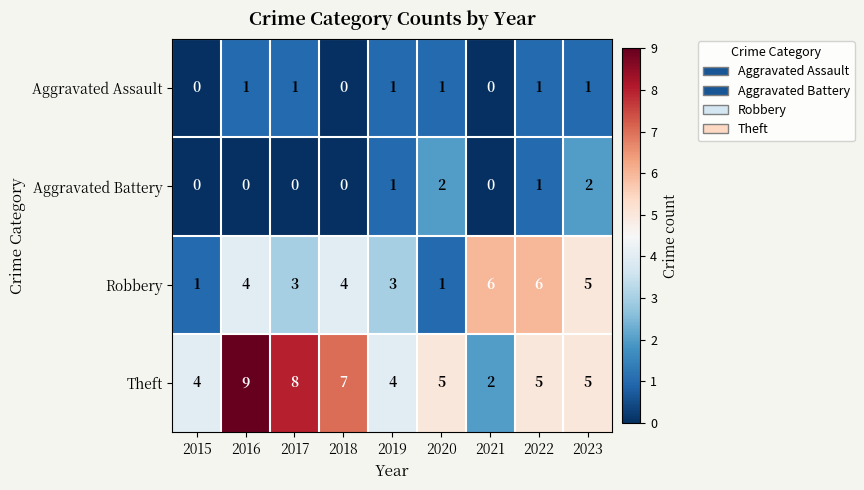

How many values in the Aggravated Battery series exceed 0?

4